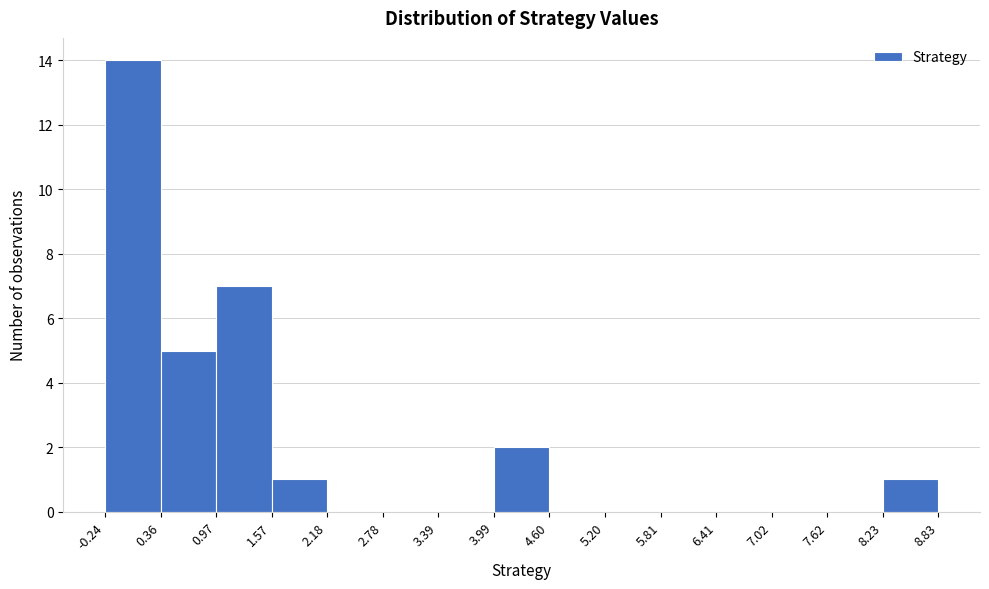

Over which range of the x-axis is the bar tallest?

-0.24 to 0.36